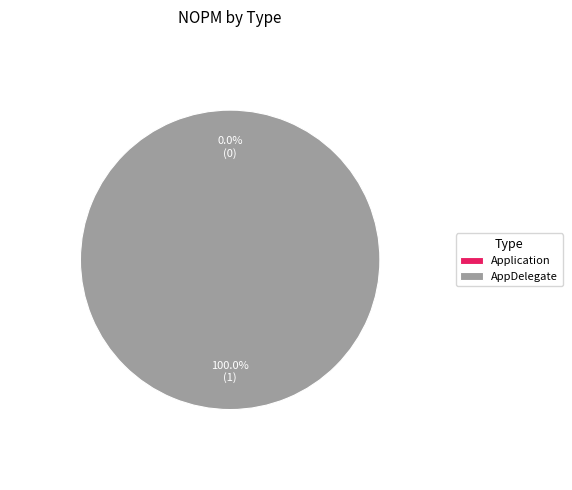

True or false: Application accounts for 8% of the total.

False